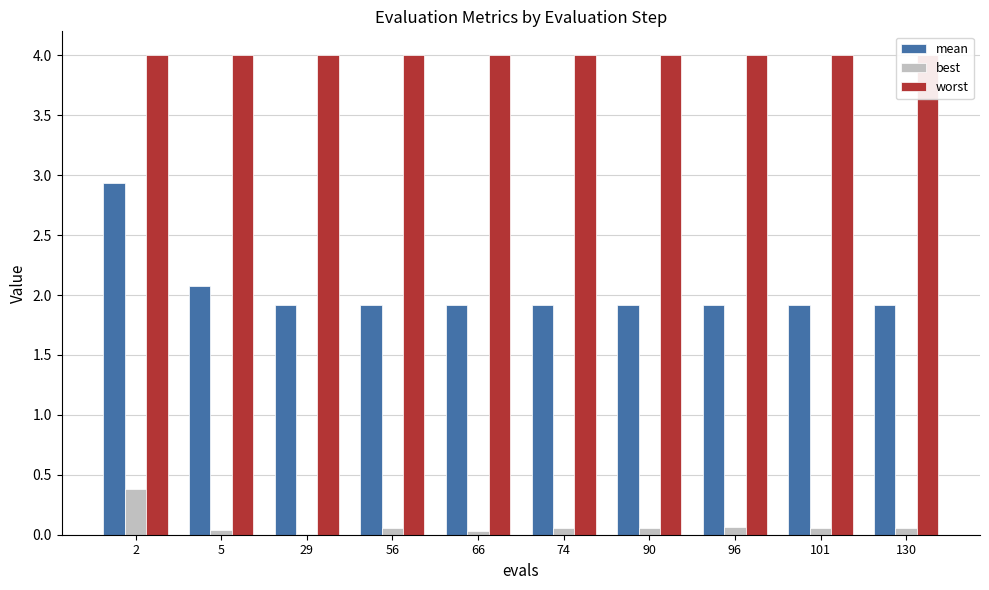

What is the total value across all series at 2?

7.3